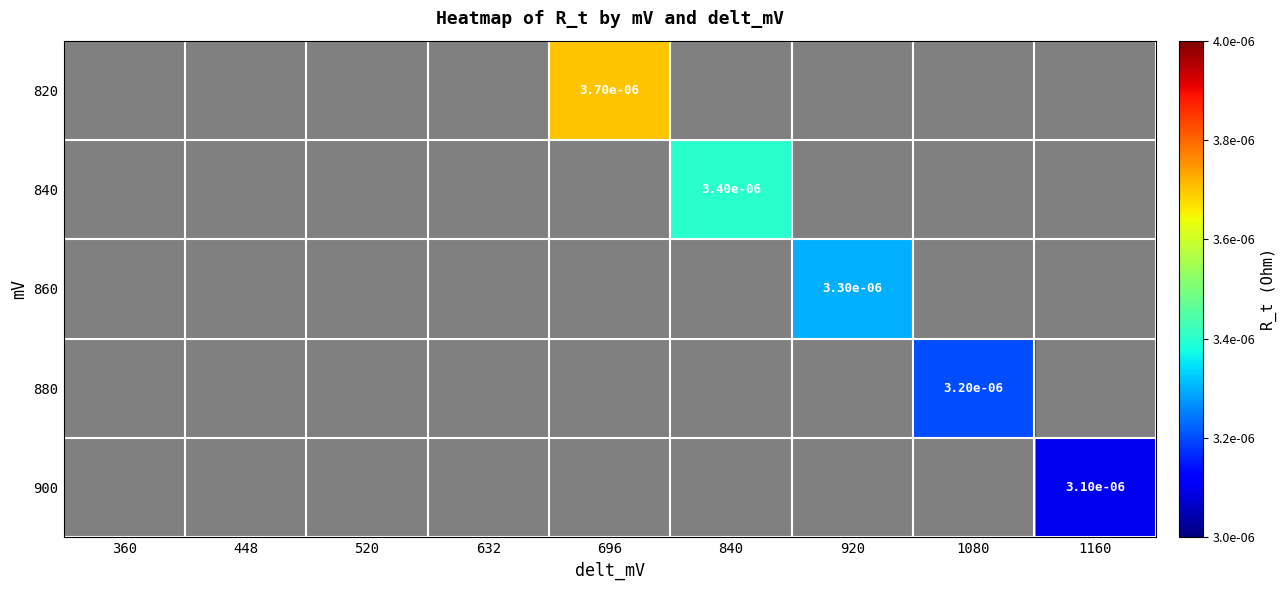

Is it true that 820 equals 0.0 at 696?

True